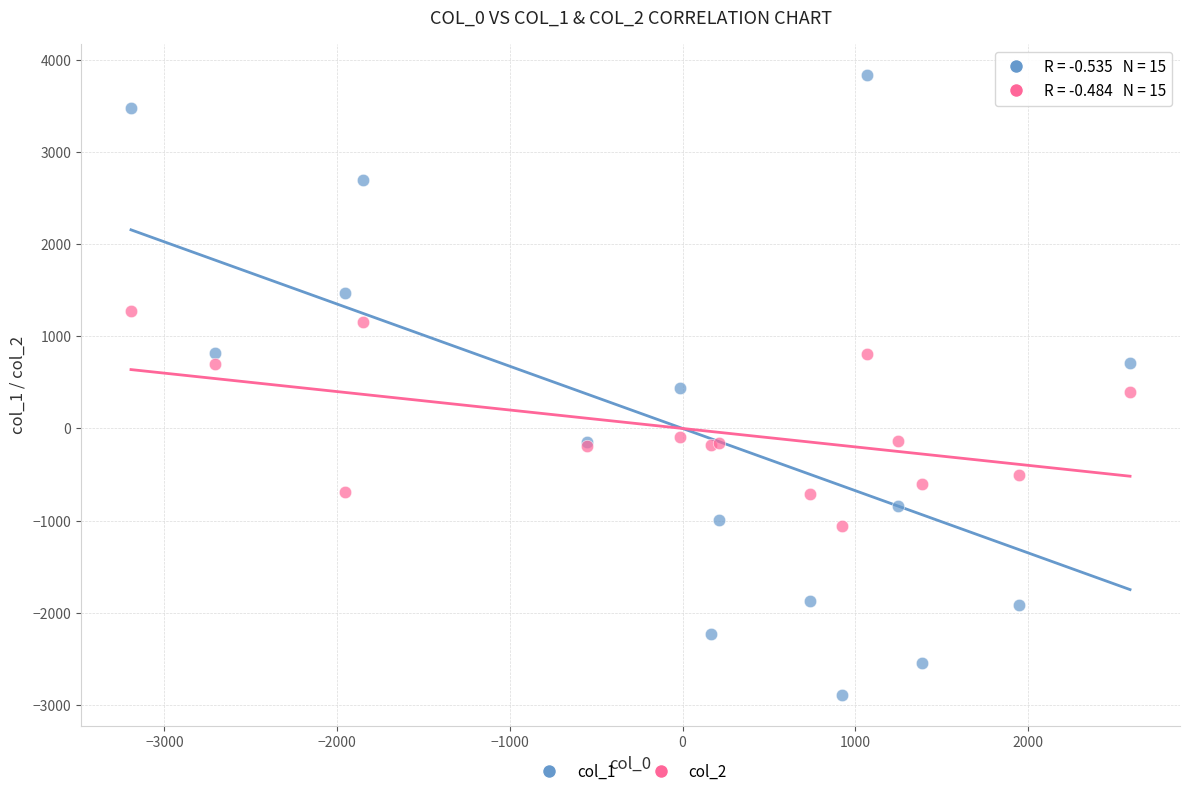

Which series reaches the maximum Y coordinate?

col_1